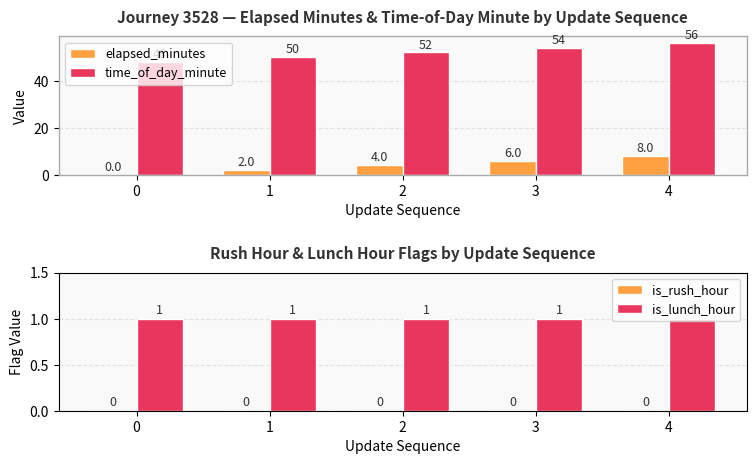

What is the difference between the time_of_day_minute values at 4 and 3?

2